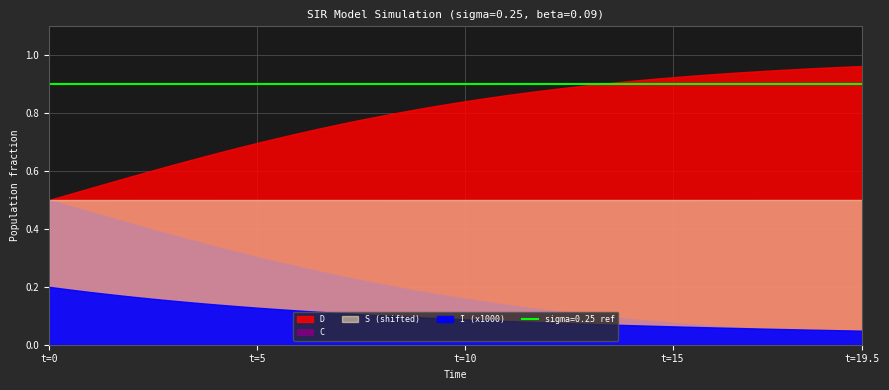

Which series has the largest total across all categories?

S